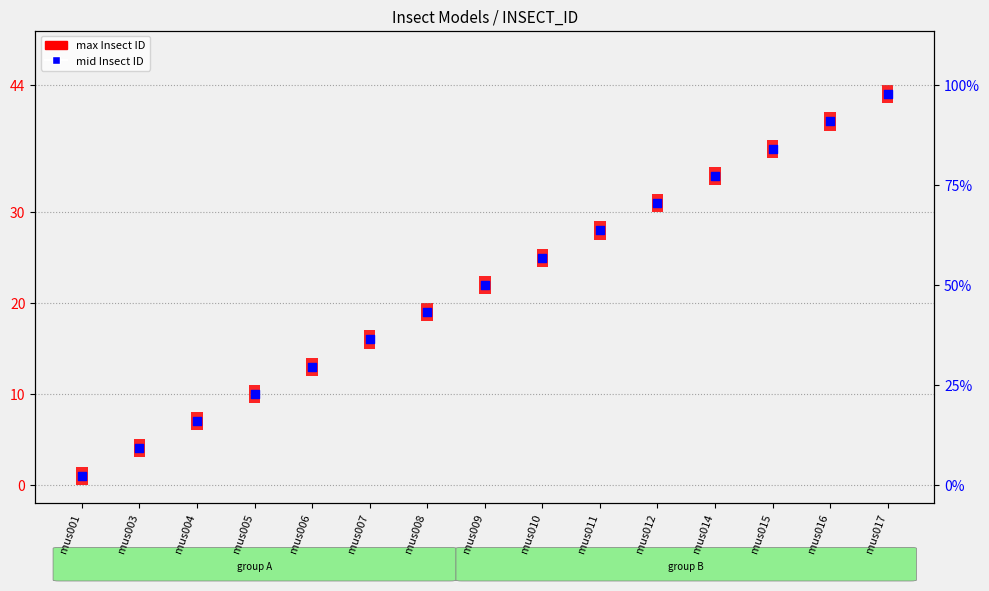

Which has a higher value, mus012 or mus011?

mus012